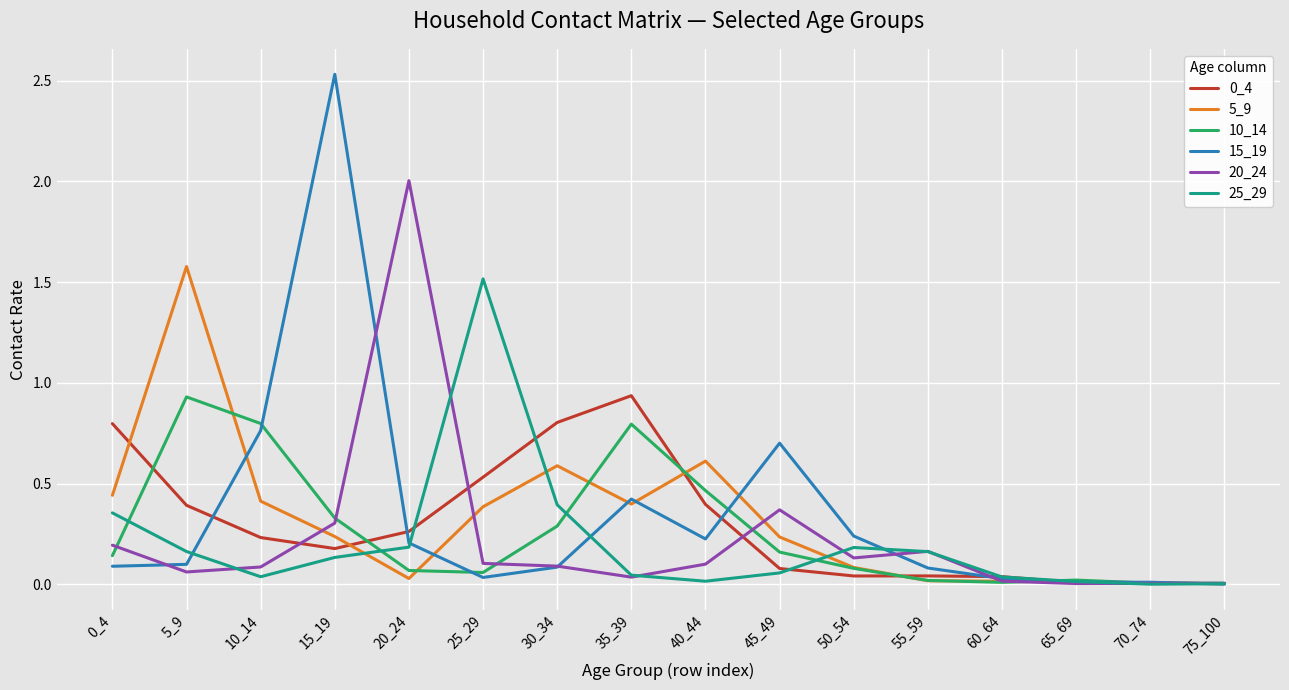

At which label is 15_19 closest to 1?

10_14